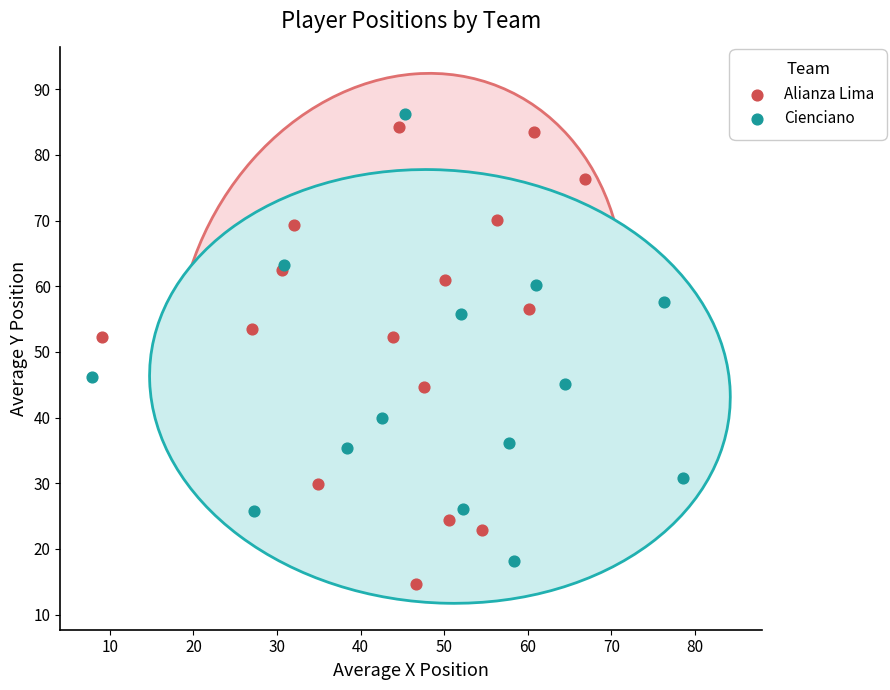

Which series contains the lowest Y value?

Alianza Lima